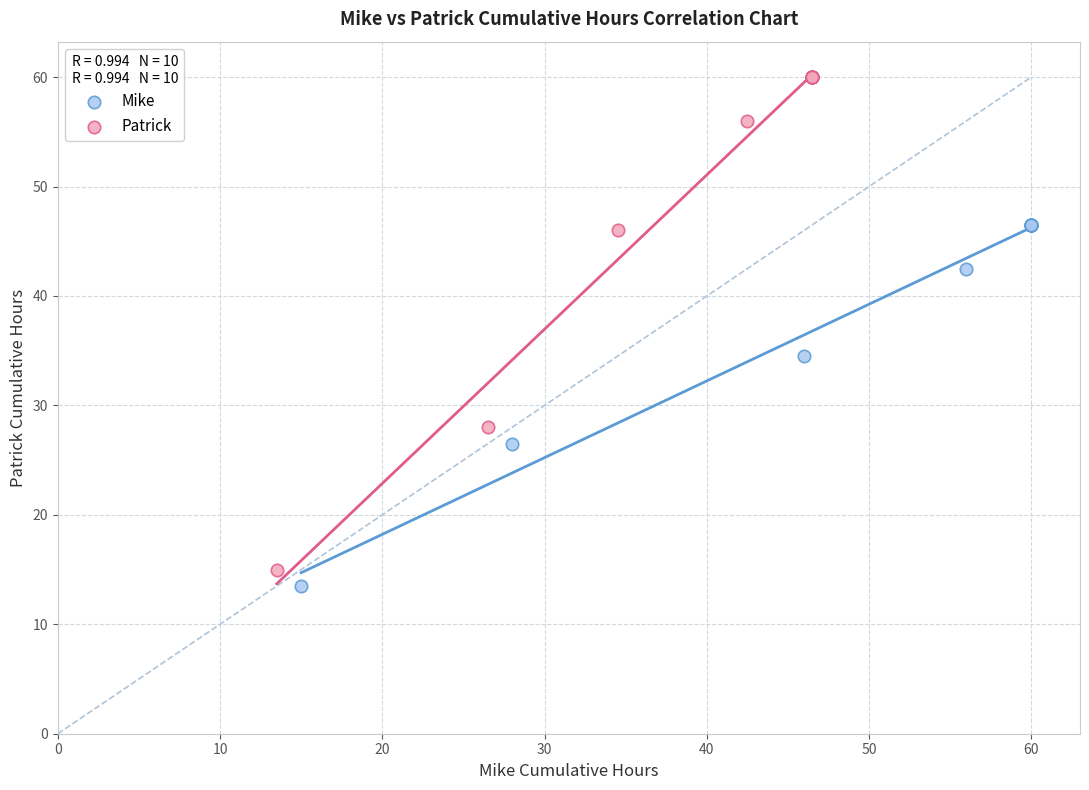

Which series has the widest spread of Y values?

Patrick